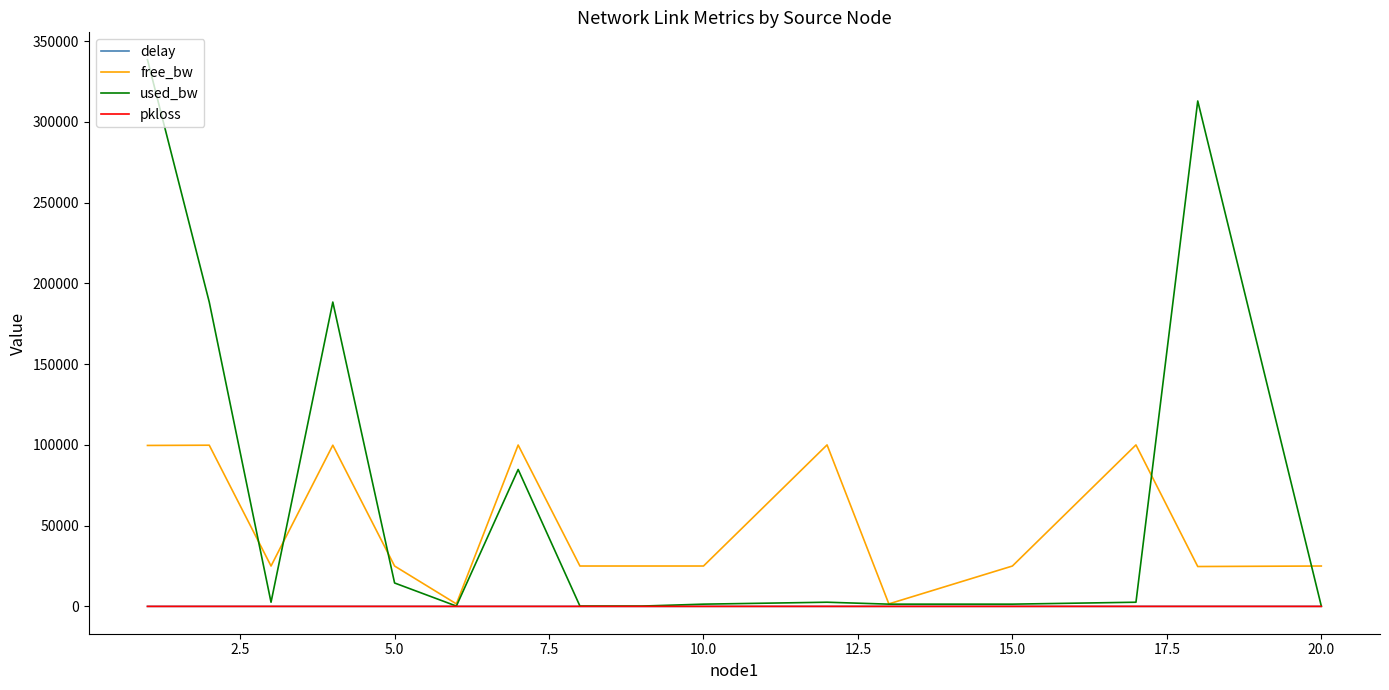

What is the average value of the delay series?

1.7